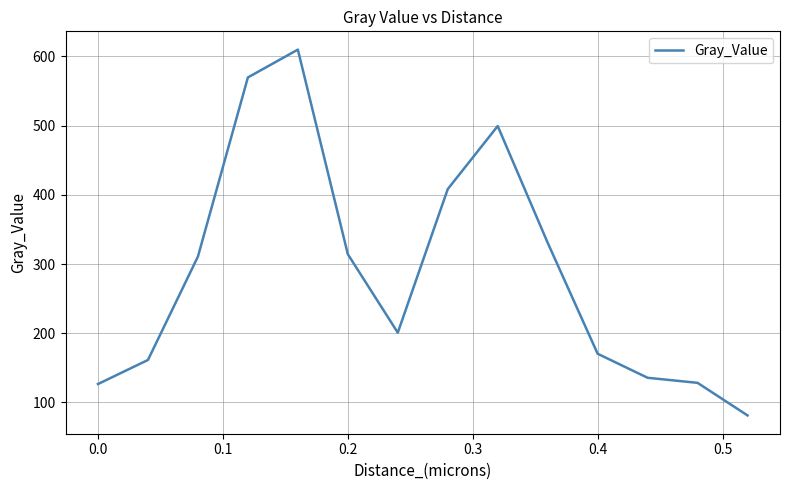

What is the greatest value displayed?

609.8